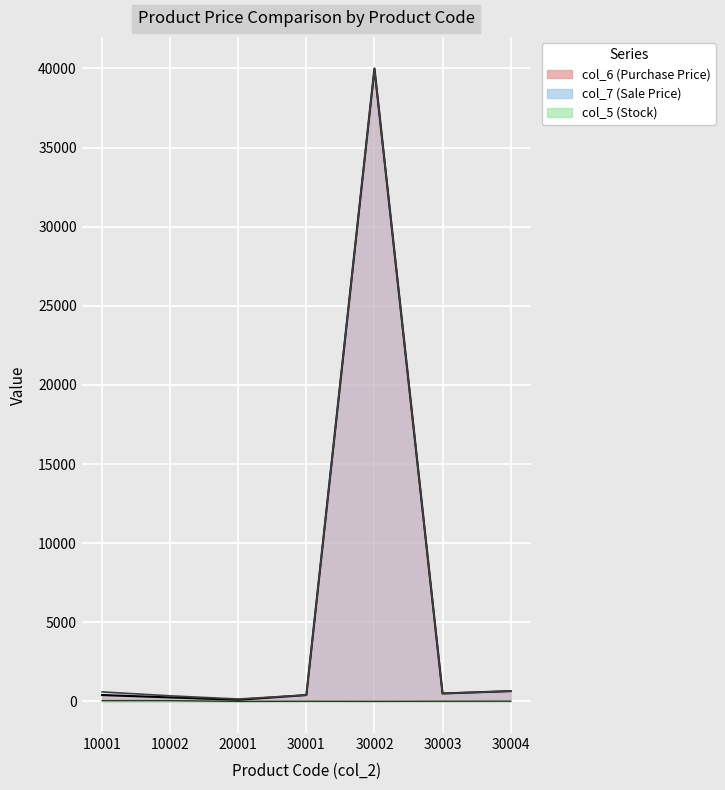

What is the sum of all col_6 values?

42295